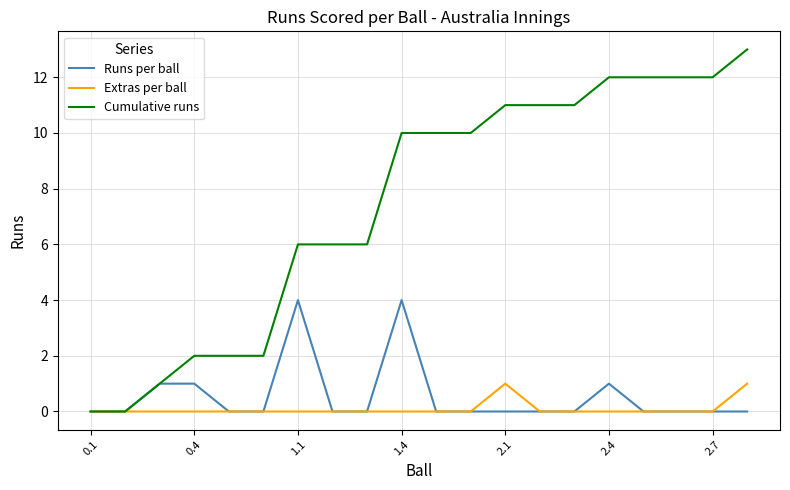

Which series has the largest total across all categories?

Cumulative runs